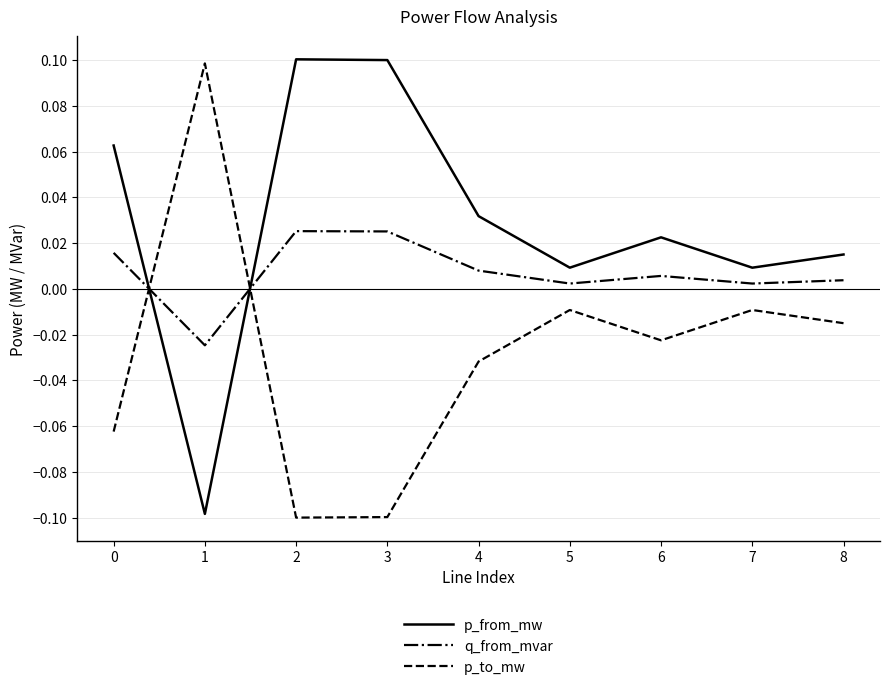

Is this an area chart (filled region under the line)?

No